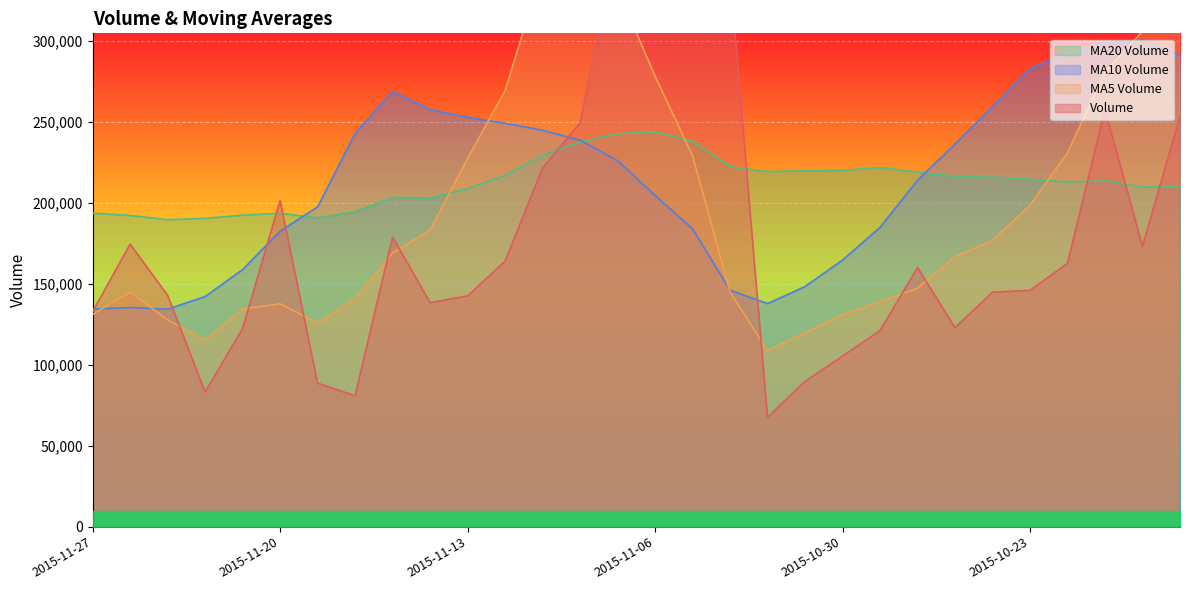

What is the sum of the v_ma5 values at 2015-10-21 and 2015-10-28?

428036.6